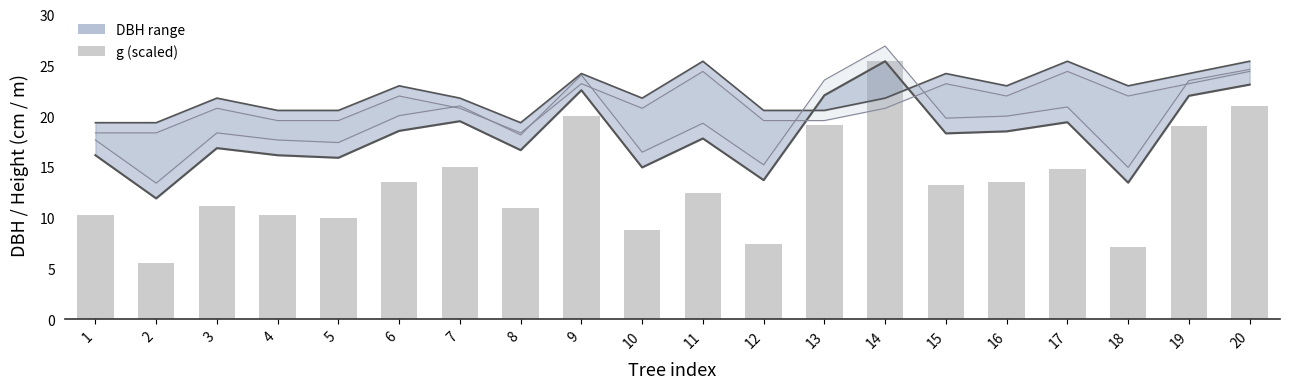

Reading left to right, list all the values displayed in this chart.

dbh line: 1=16.1	2=11.9	3=16.9	4=16.1	5=15.9	6=18.6	7=19.5	8=16.6	9=22.6	10=14.9	11=17.8	12=13.7	13=22.1	14=25.4	15=18.3	16=18.5	17=19.4	18=13.4	19=22.0	20=23.1
h line: 1=19.4	2=19.4	3=21.8	4=20.6	5=20.6	6=23.0	7=21.8	8=19.4	9=24.2	10=21.8	11=25.4	12=20.6	13=20.6	14=21.8	15=24.2	16=23.0	17=25.4	18=23.0	19=24.2	20=25.4
g (scaled): 1=10.3	2=5.6	3=11.2	4=10.3	5=10.0	6=13.5	7=15.0	8=10.9	9=20.0	10=8.8	11=12.5	12=7.4	13=19.1	14=25.4	15=13.2	16=13.5	17=14.8	18=7.1	19=19.1	20=21.0